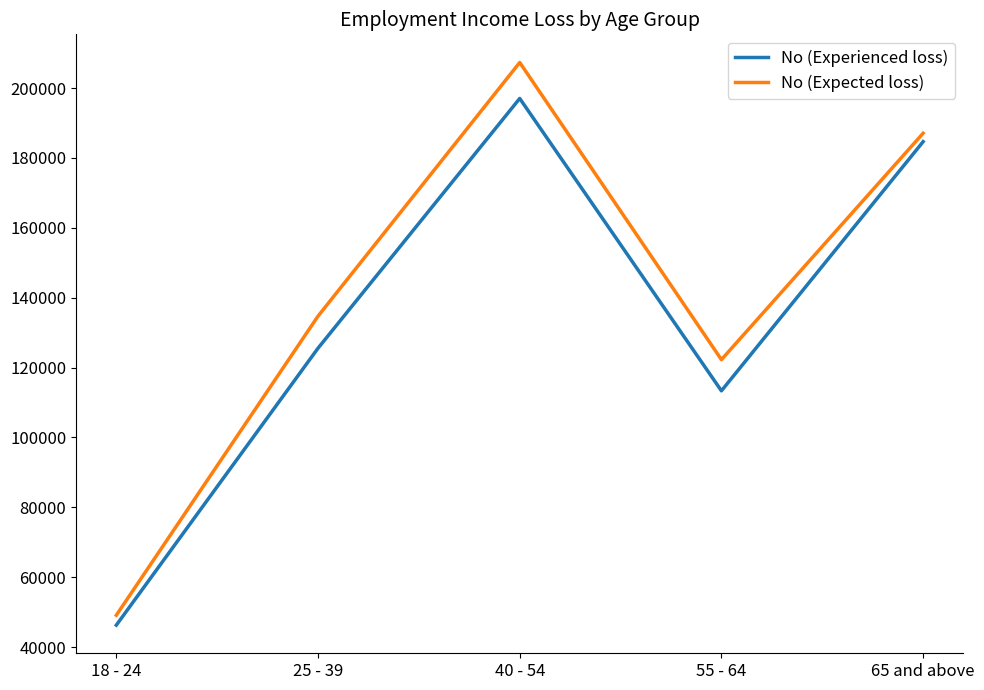

Where is the first local minimum for No (Experienced loss)?

55 - 64